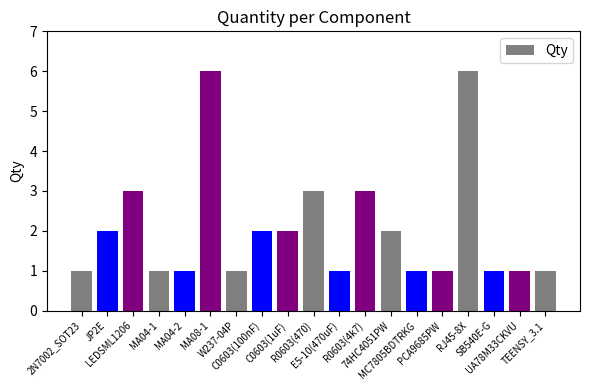

Are the bars horizontal?

No